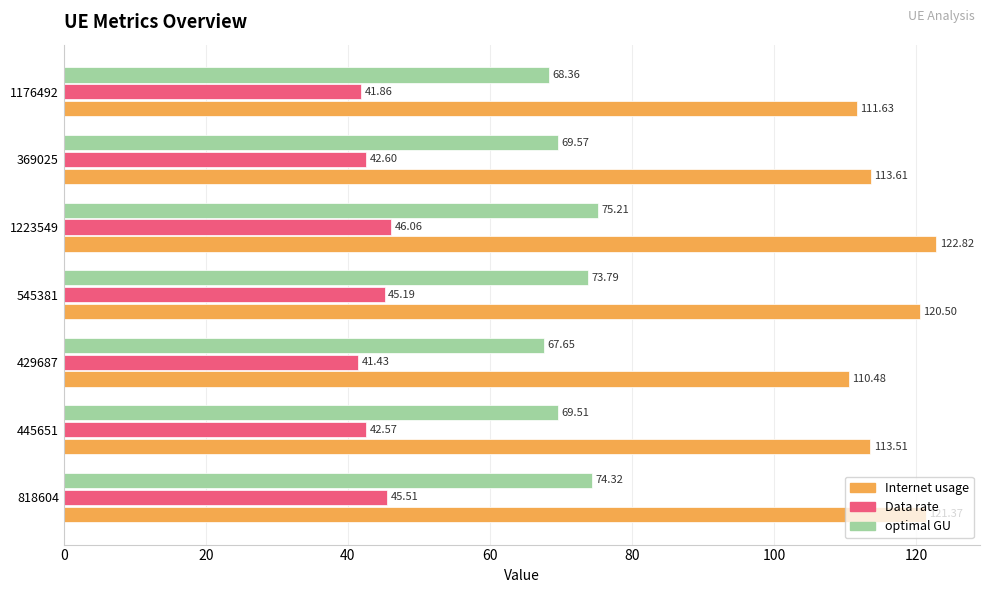

List the series in order of their overall mean, highest first.

Internet usage, optimal GU, Data rate